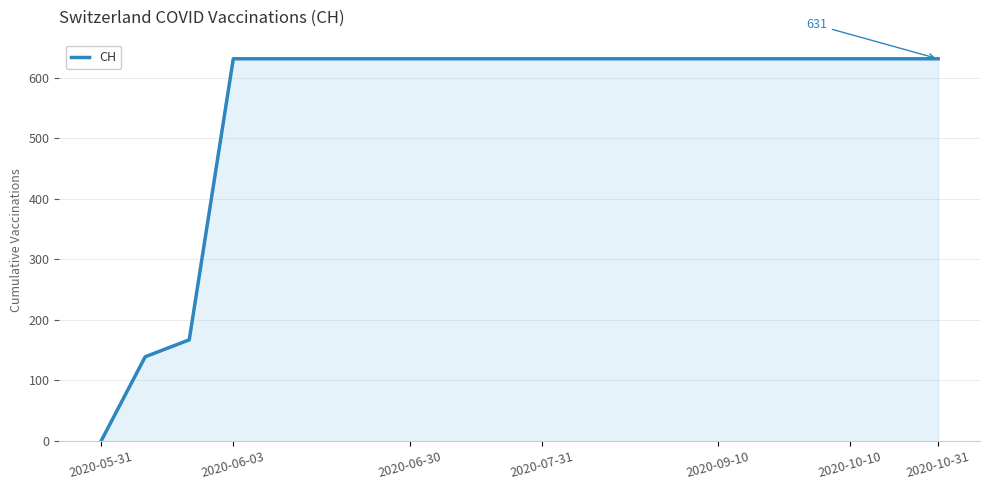

What is the difference between the maximum and minimum values?

631